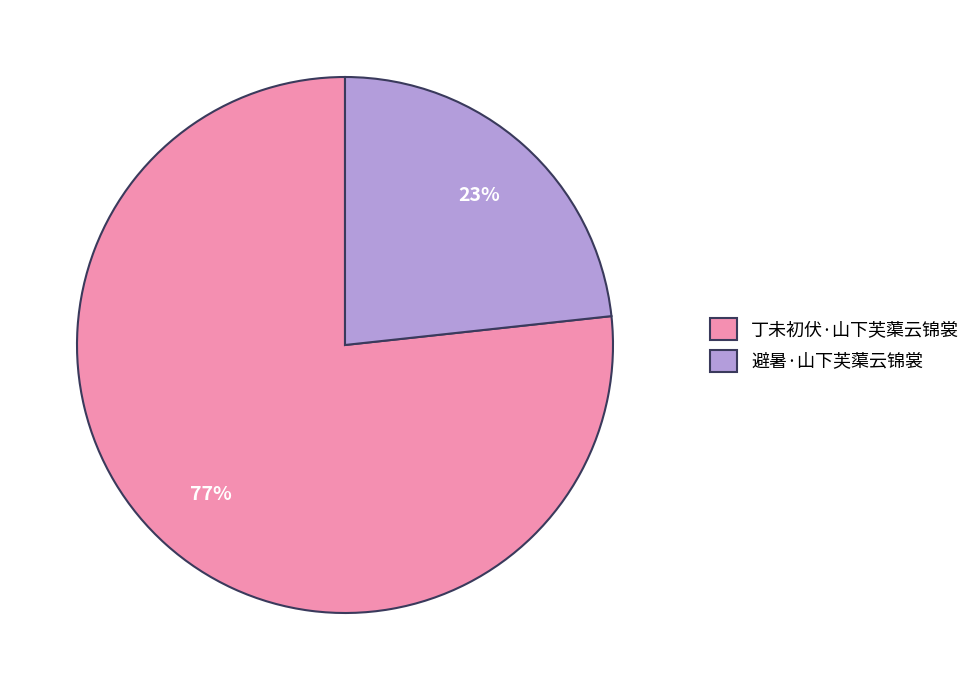

How many slices are in this pie chart?

2